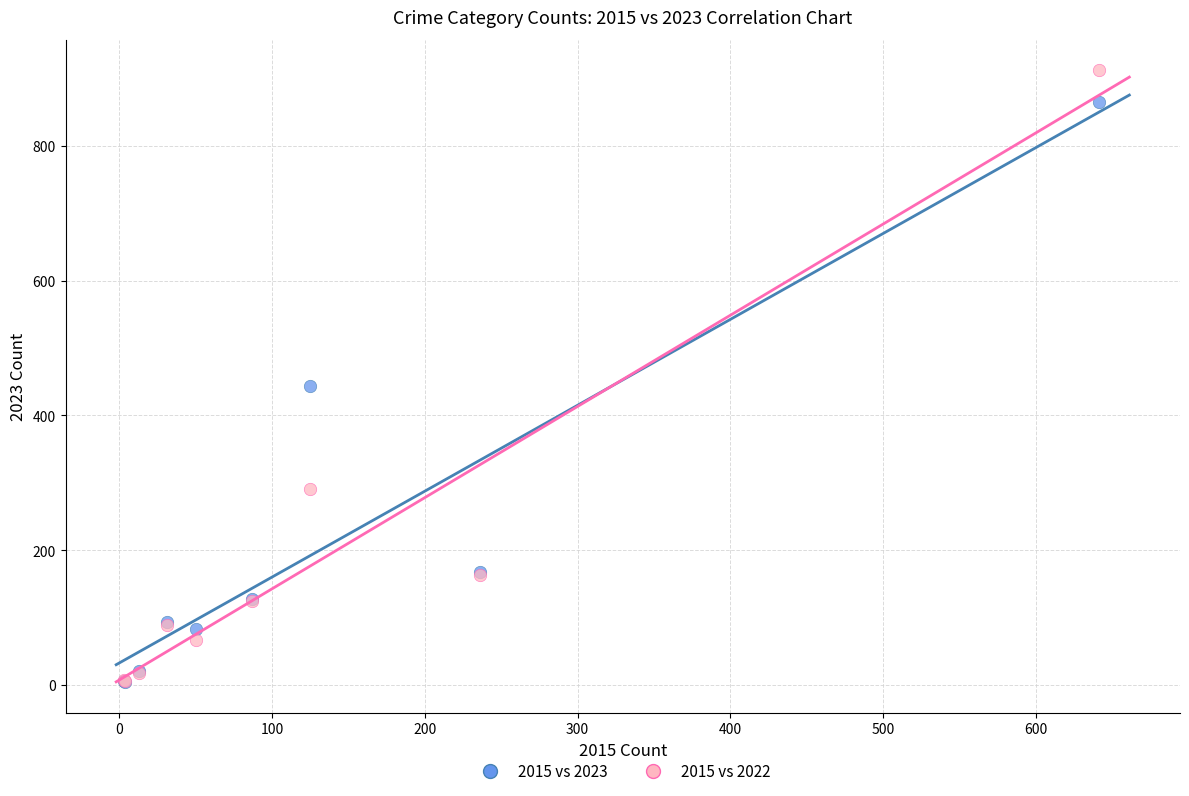

What are all the series names shown in the legend?

2015 vs 2023, 2015 vs 2022